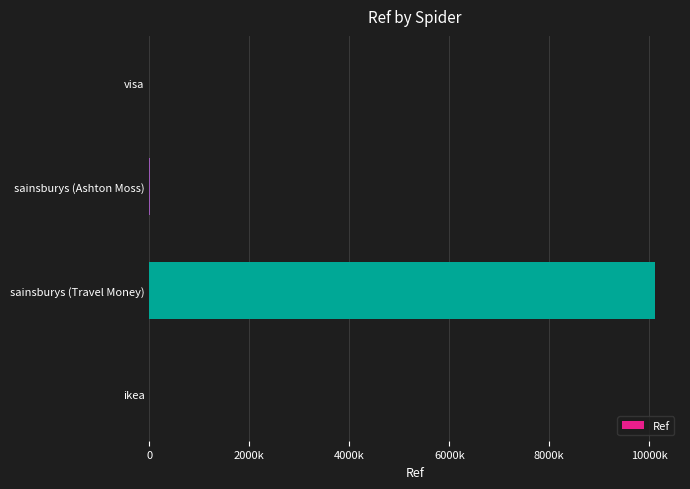

Are the bars horizontal?

Yes